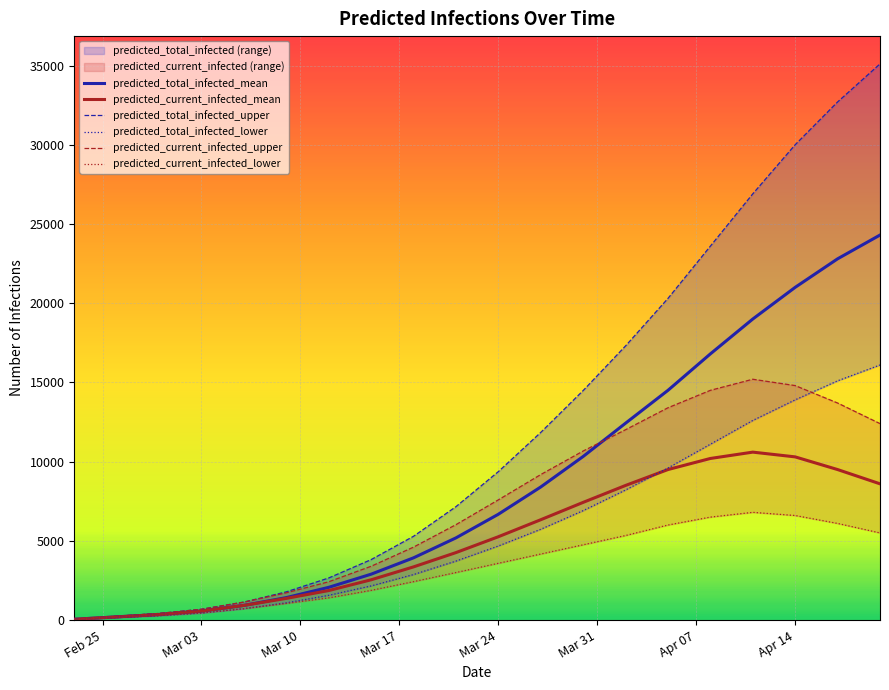

True or false: predicted_current_infected_lower and predicted_total_infected_upper cross at least once.

False